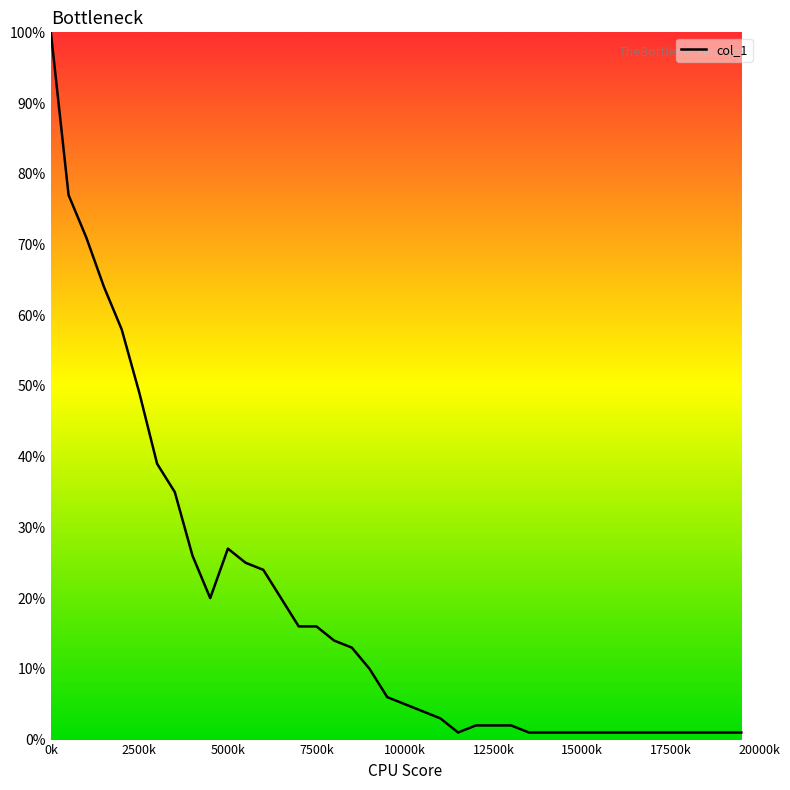

Rank the categories by value from highest to lowest.

0, 1, 2, 3, 4, 5, 6, 7, 10, 8, 11, 12, 9, 13, 14, 15, 16, 17, 18, 19, 20, 21, 22, 24, 25, 26, 23, 27, 28, 29, 30, 31, 32, 33, 34, 35, 36, 37, 38, 39